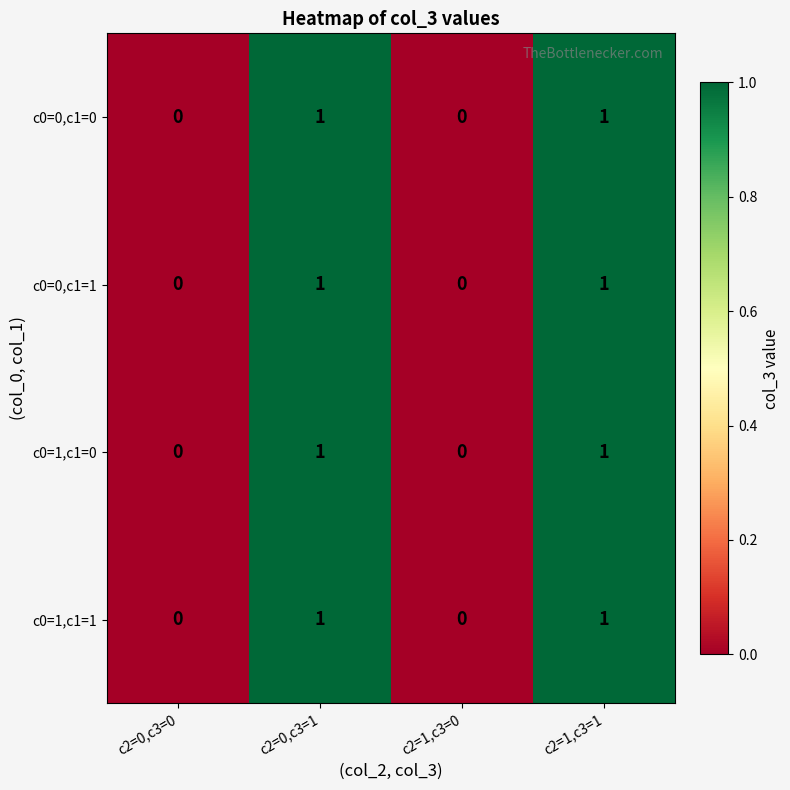

How many c0=0,c1=1 values are between 0 and 1?

4